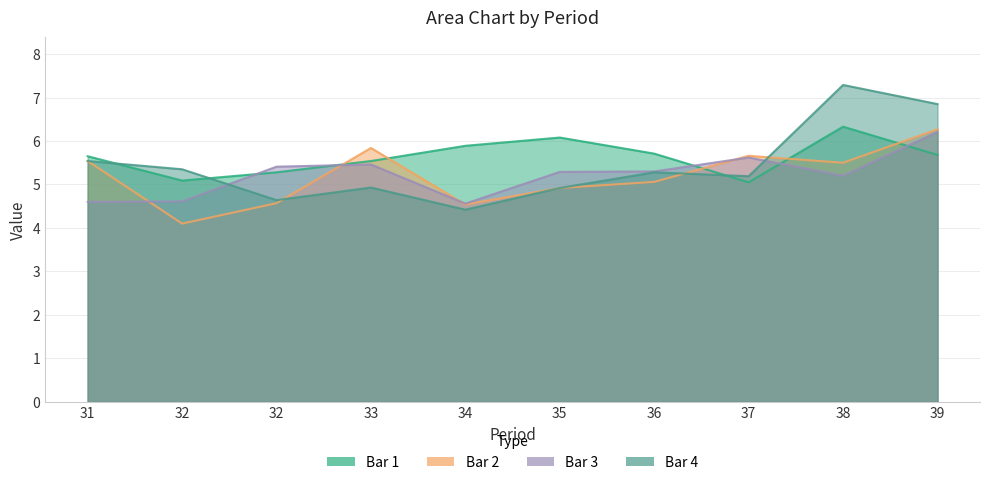

What is the difference between the Bar 3 values at 31 and 33?

0.9